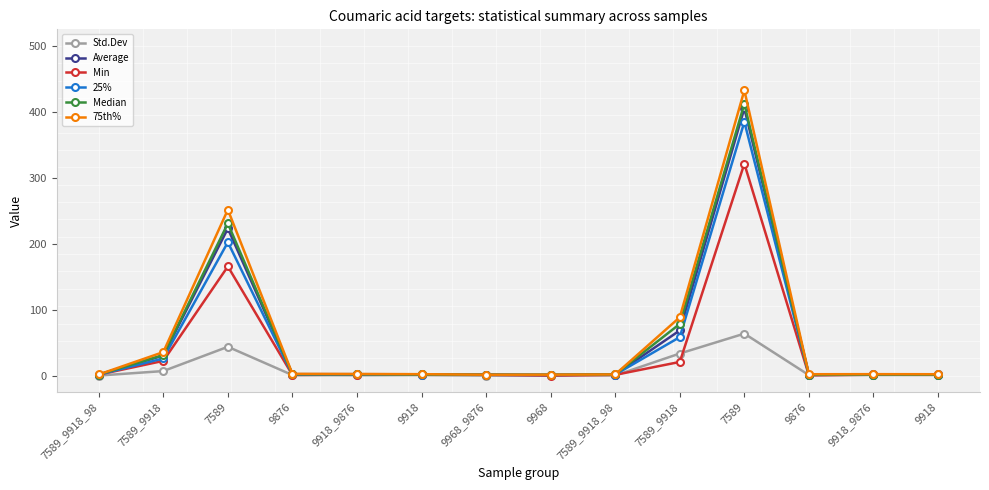

What is the spread (max minus min) of values at 9968_9876?

1.3